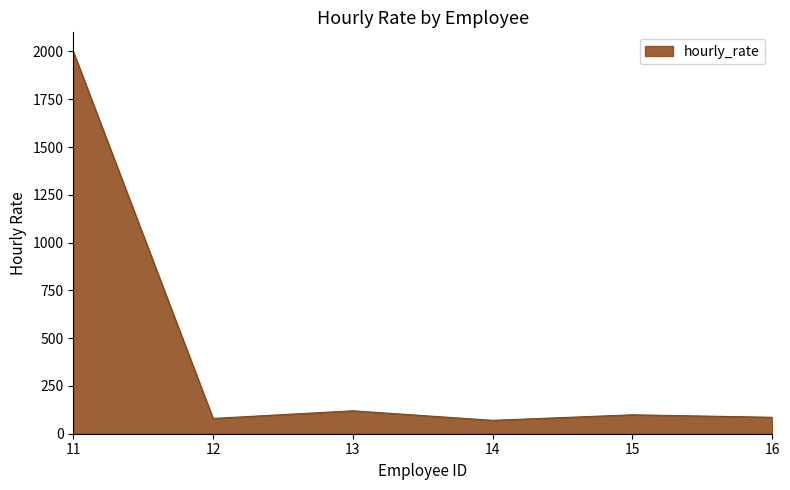

What is the average value?

409